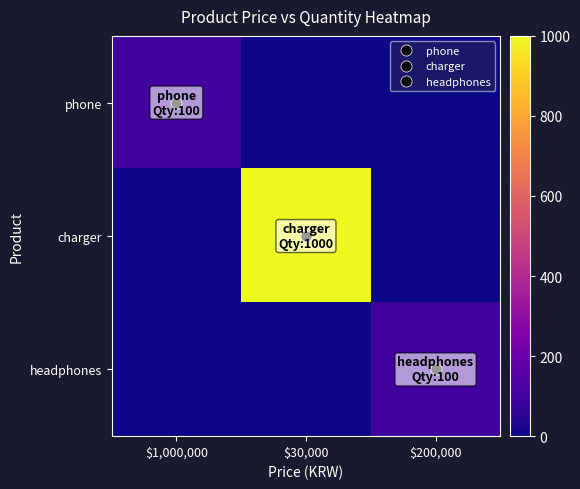

How many categories are shown in the chart?

3